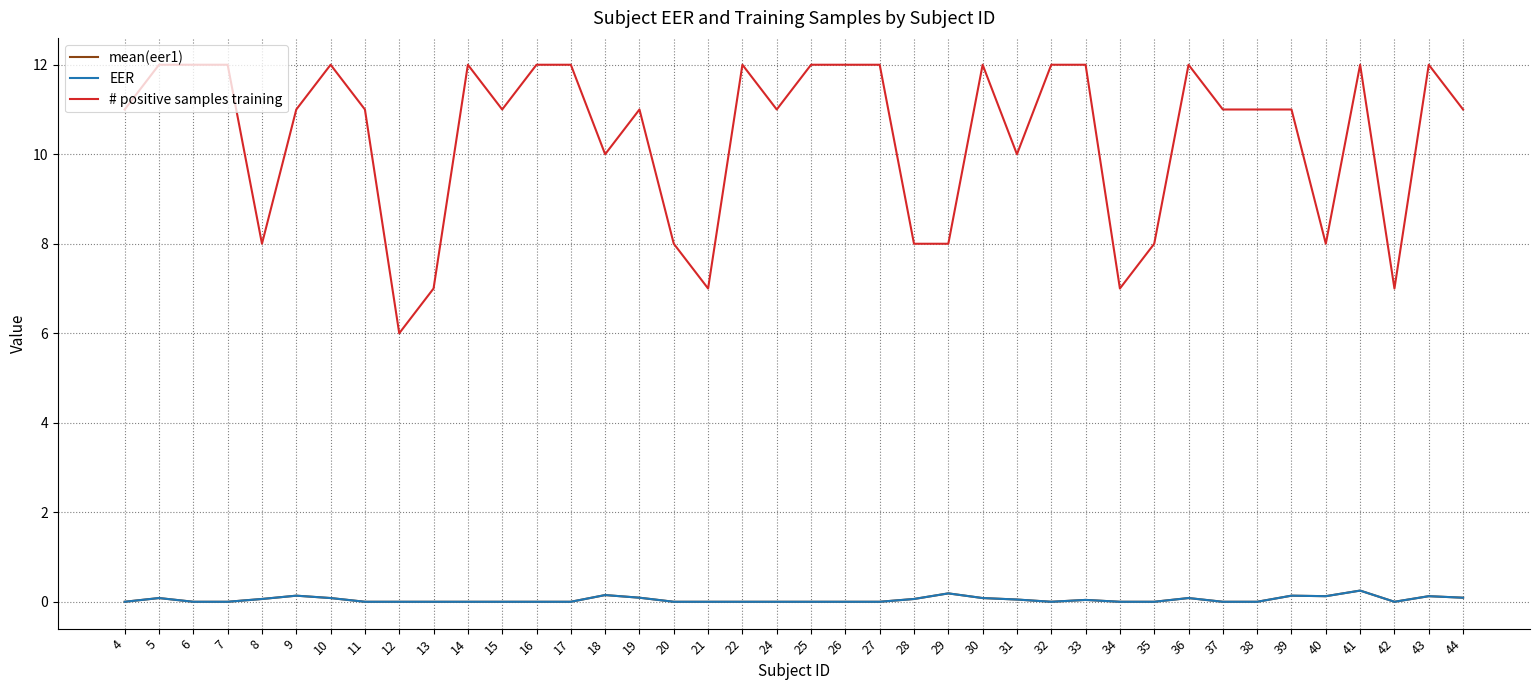

Does the chart have visible grid lines?

Yes